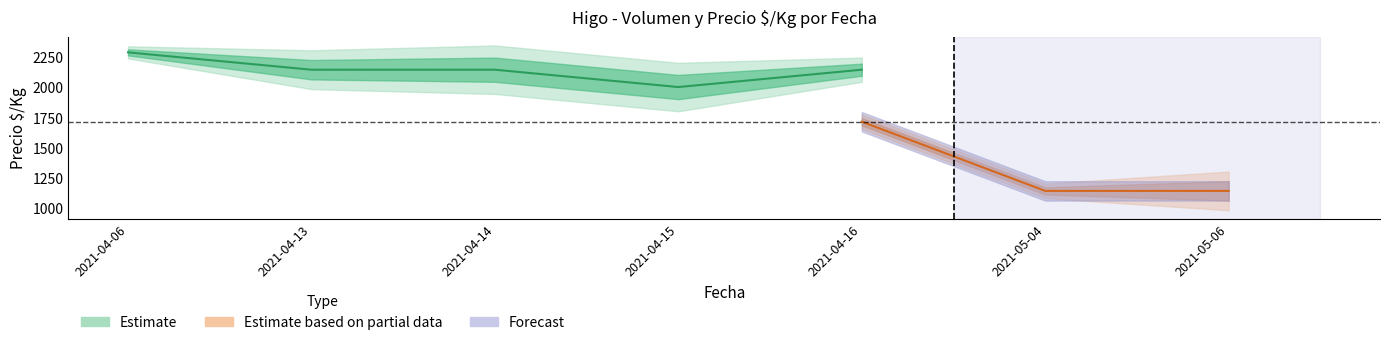

Is this an area chart (filled region under the line)?

No